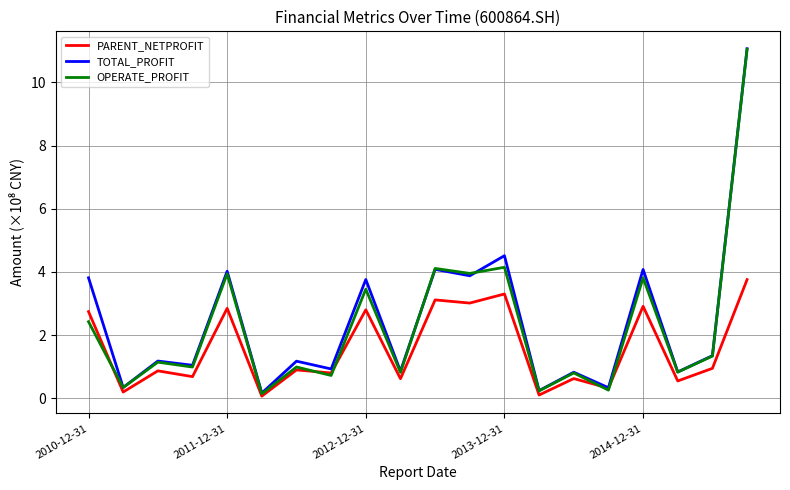

What is the maximum value shown in the chart?

11.1